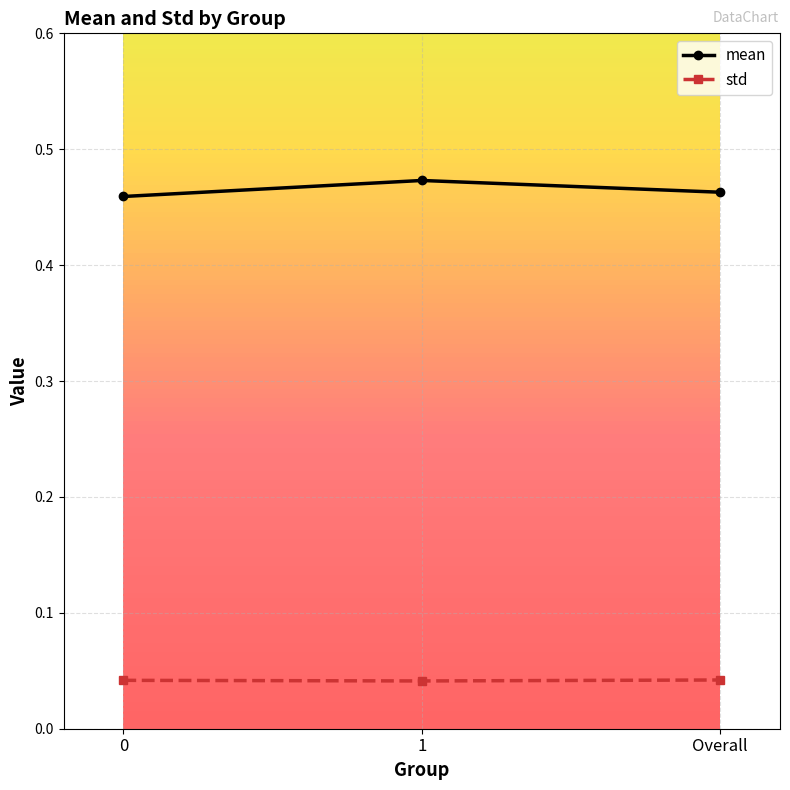

How many distinct data groups are displayed?

2